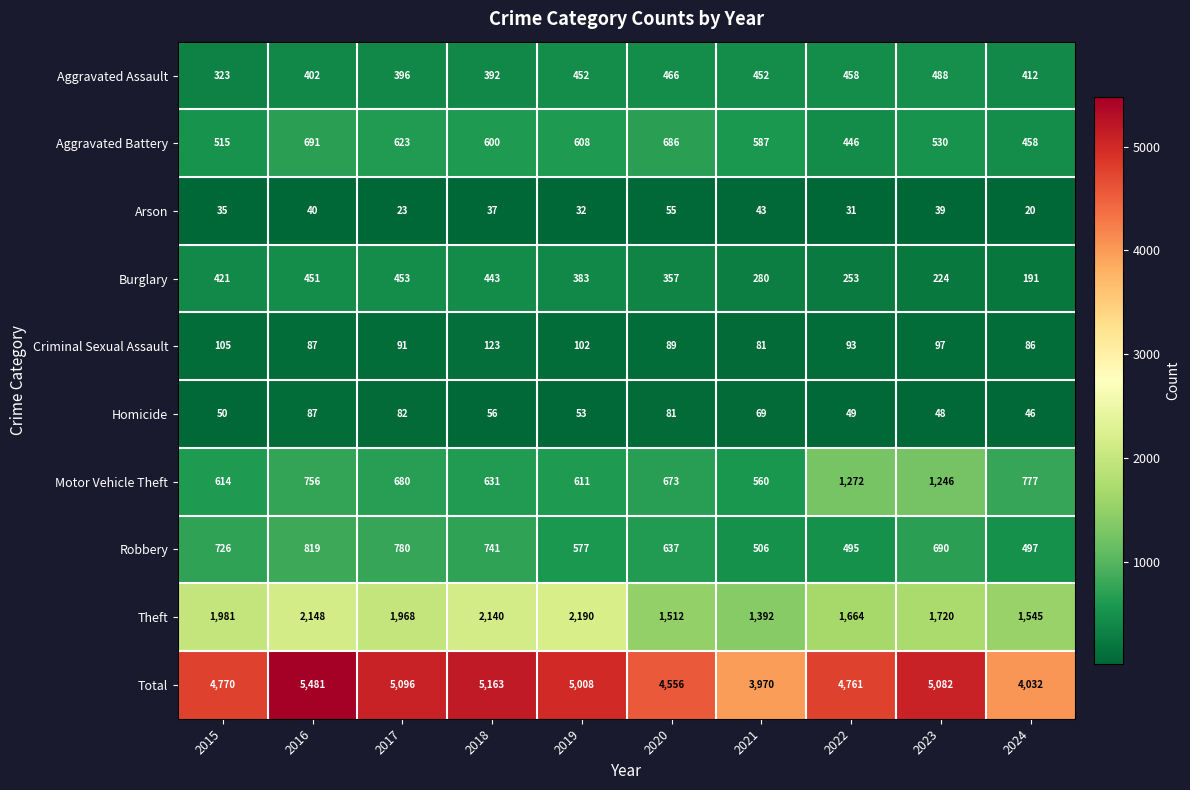

True or false: Burglary has a value of 421 at 2015.

True